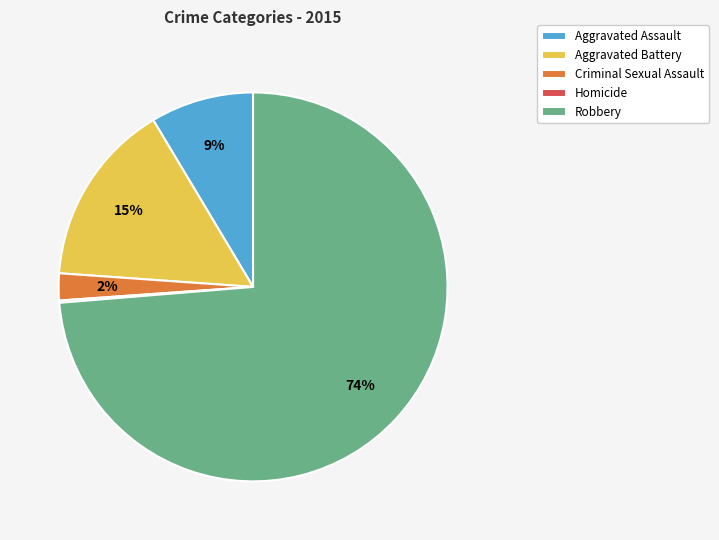

Is there a majority slice in this chart?

Yes